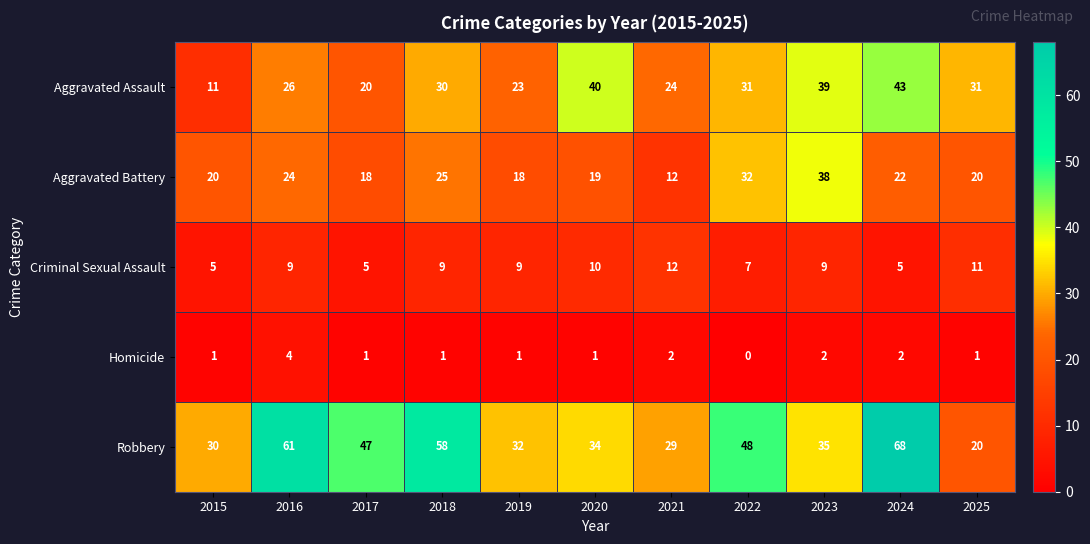

Which series has the largest total across all categories?

Robbery